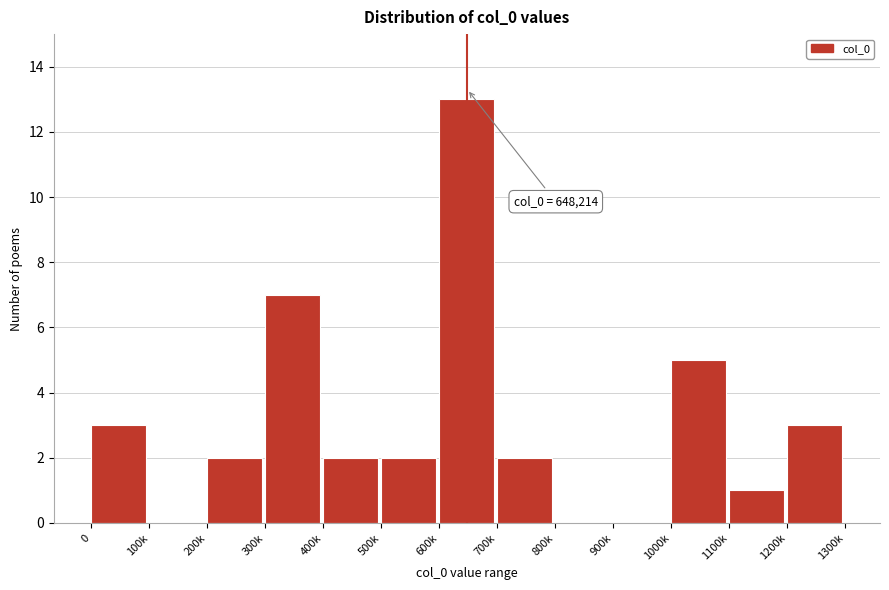

Reading left to right, extract all data points from this chart.

0=3	100k=0	200k=2	300k=7	400k=2	500k=2	600k=13	700k=2	800k=0	900k=0	1000k=5	1100k=1	1200k=3